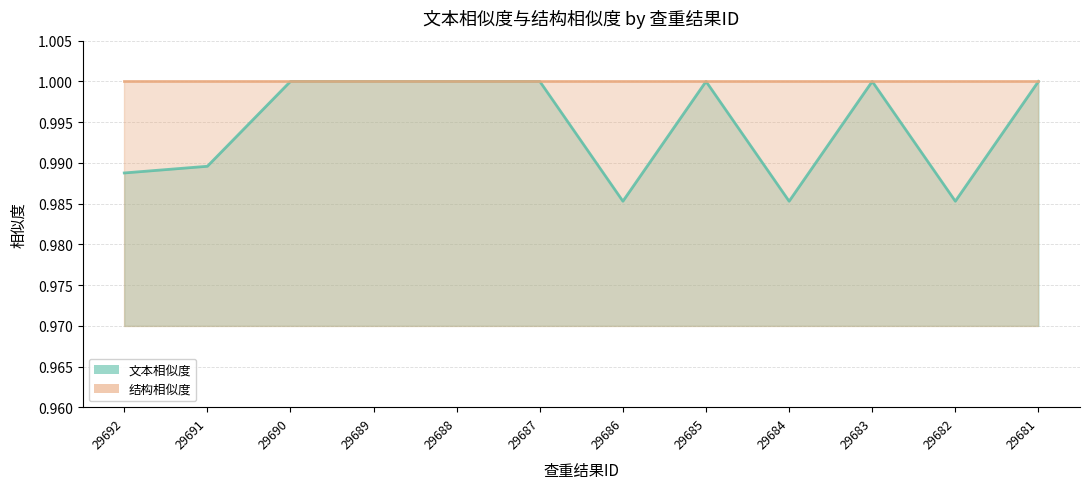

How many interior local valleys (lower than both neighbors) does the data have?

3